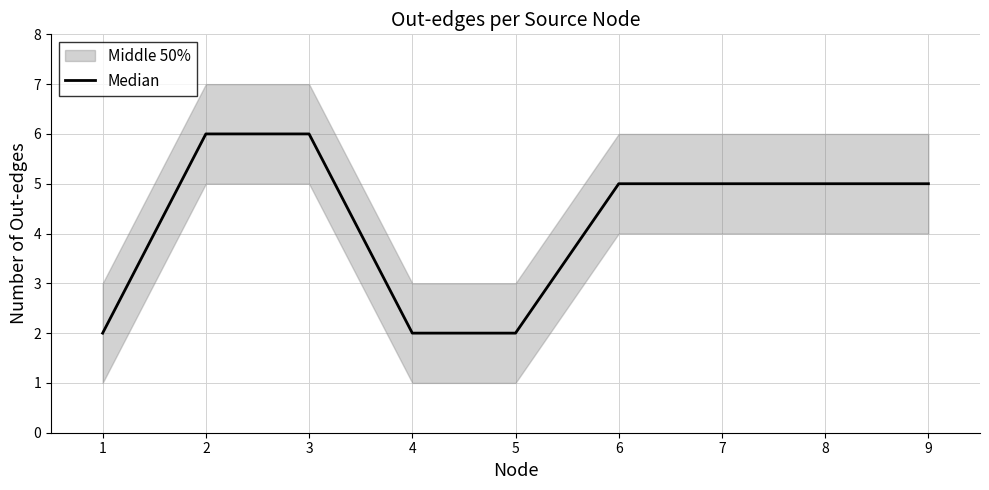

Does the chart display data point markers on the line(s)?

No